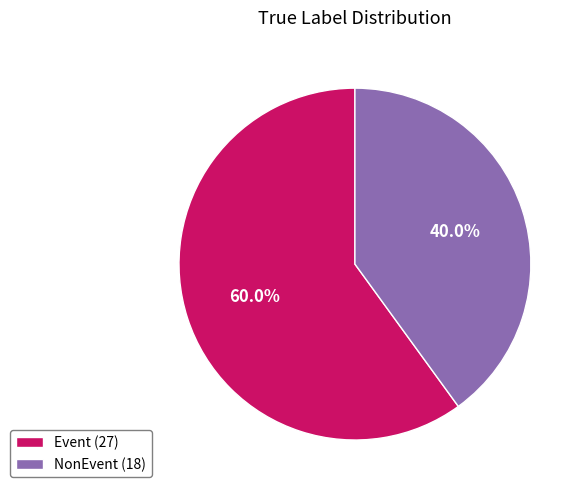

The NonEvent slice represents 27% of the pie. True or false?

False